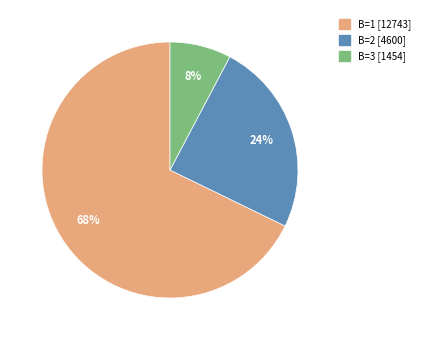

To the nearest percent, what portion does B=1 [12743] represent?

68%